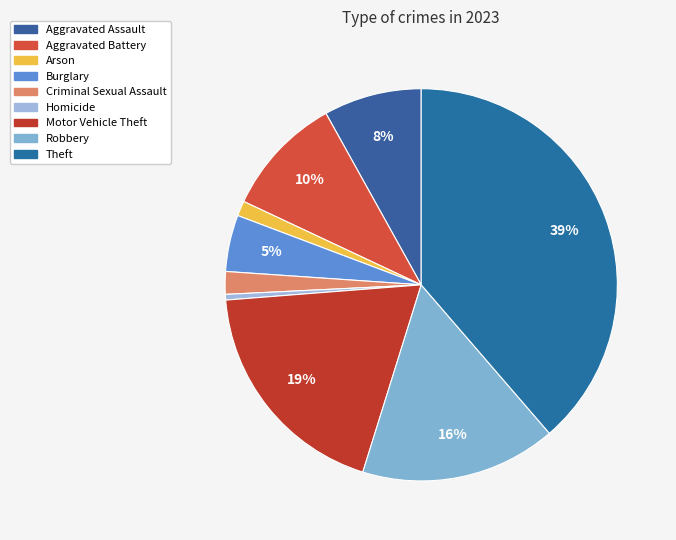

Is it true that Motor Vehicle Theft is 6% of the pie?

False